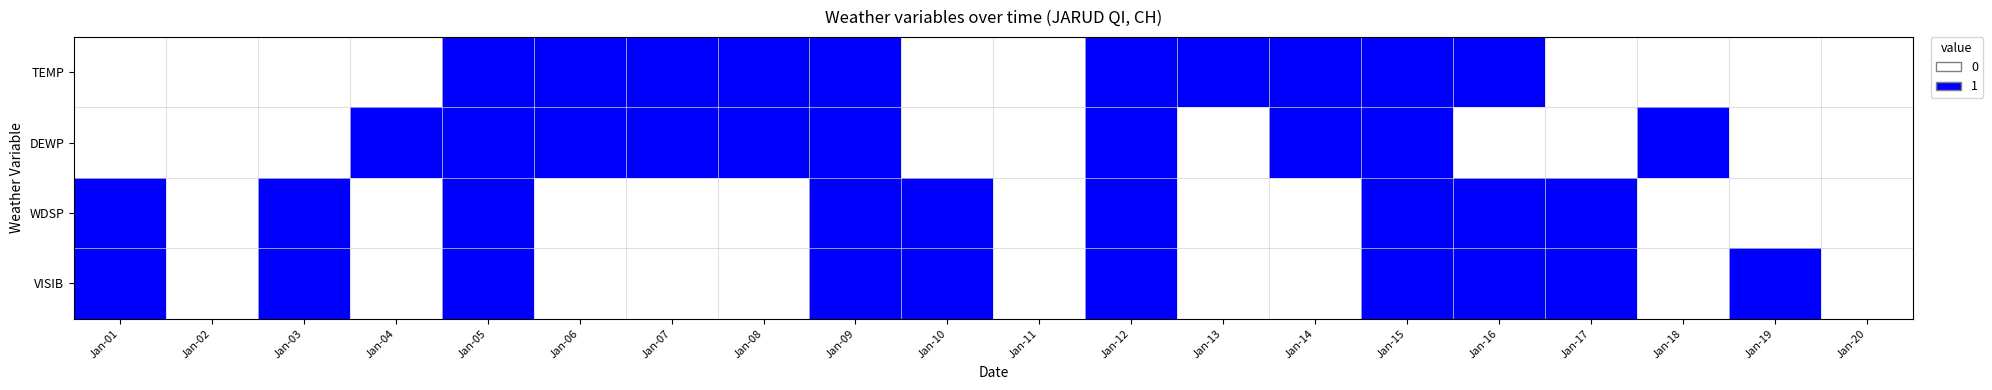

Reading left to right, list all the values displayed in this chart.

TEMP: Jan-01=0	Jan-02=0	Jan-03=0	Jan-04=0	Jan-05=1	Jan-06=1	Jan-07=1	Jan-08=1	Jan-09=1	Jan-10=0	Jan-11=0	Jan-12=1	Jan-13=1	Jan-14=1	Jan-15=1	Jan-16=1	Jan-17=0	Jan-18=0	Jan-19=0	Jan-20=0
DEWP: Jan-01=0	Jan-02=0	Jan-03=0	Jan-04=1	Jan-05=1	Jan-06=1	Jan-07=1	Jan-08=1	Jan-09=1	Jan-10=0	Jan-11=0	Jan-12=1	Jan-13=0	Jan-14=1	Jan-15=1	Jan-16=0	Jan-17=0	Jan-18=1	Jan-19=0	Jan-20=0
WDSP: Jan-01=1	Jan-02=0	Jan-03=1	Jan-04=0	Jan-05=1	Jan-06=0	Jan-07=0	Jan-08=0	Jan-09=1	Jan-10=1	Jan-11=0	Jan-12=1	Jan-13=0	Jan-14=0	Jan-15=1	Jan-16=1	Jan-17=1	Jan-18=0	Jan-19=0	Jan-20=0
VISIB: Jan-01=1	Jan-02=0	Jan-03=1	Jan-04=0	Jan-05=1	Jan-06=0	Jan-07=0	Jan-08=0	Jan-09=1	Jan-10=1	Jan-11=0	Jan-12=1	Jan-13=0	Jan-14=0	Jan-15=1	Jan-16=1	Jan-17=1	Jan-18=0	Jan-19=1	Jan-20=0